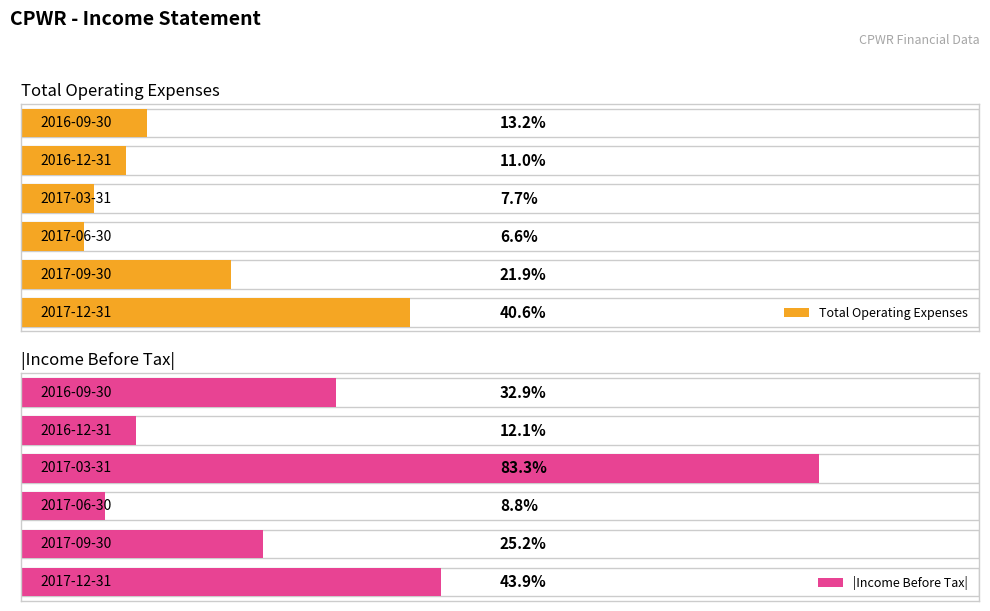

True or false: Interest Expense has a value of 58 at 2017-03-31.

False